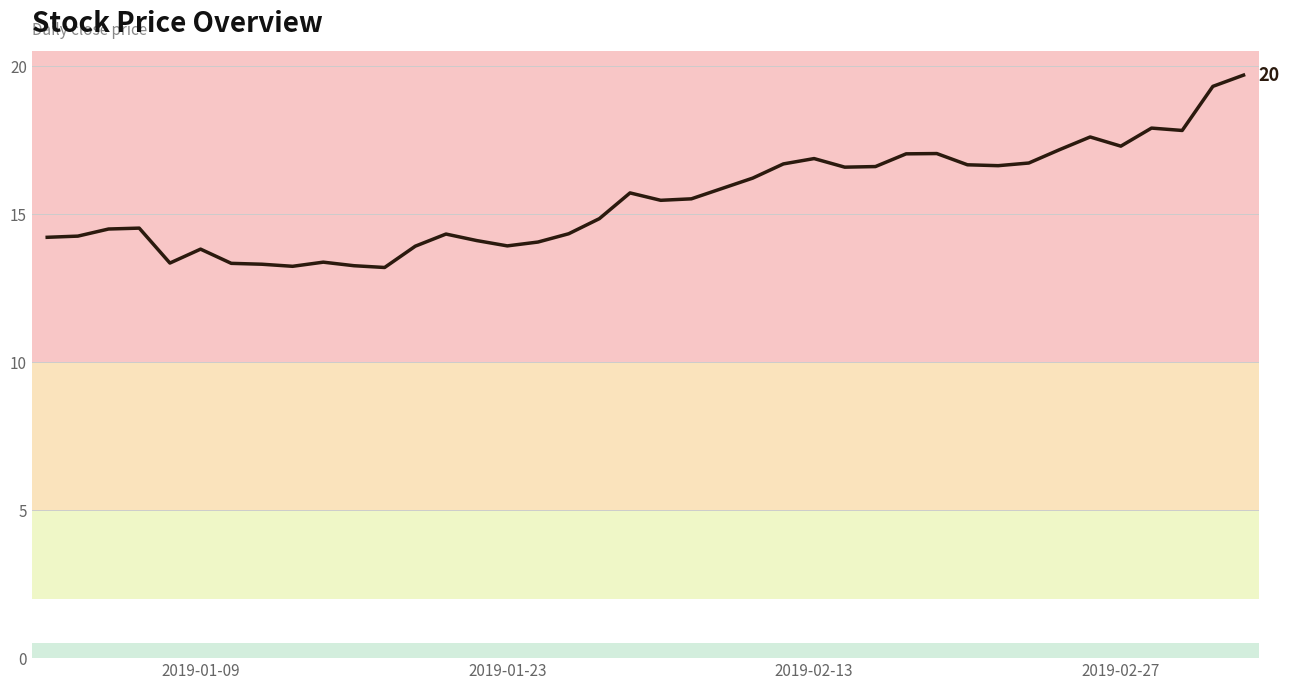

True or false: the data has more than 2 interior local peaks.

True